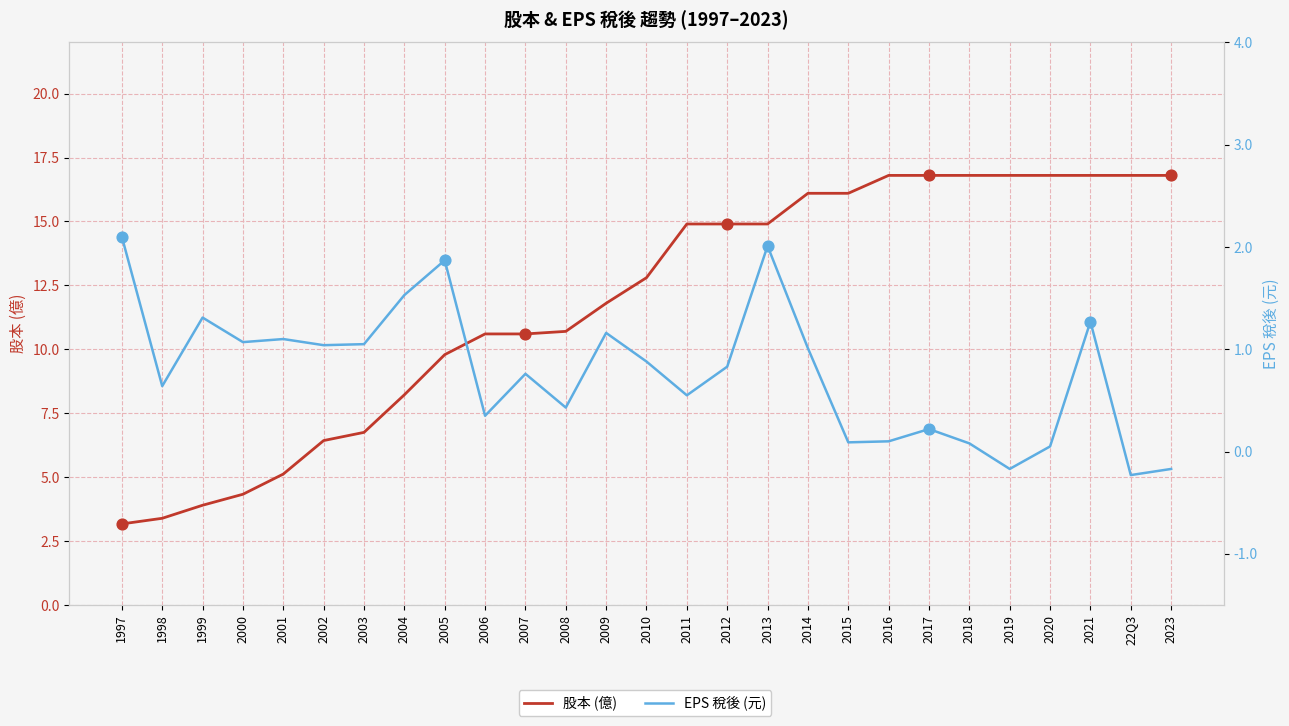

Is the value of EPS 稅後 (元) at 2000 greater than the value of 股本 (億) at 2014?

No